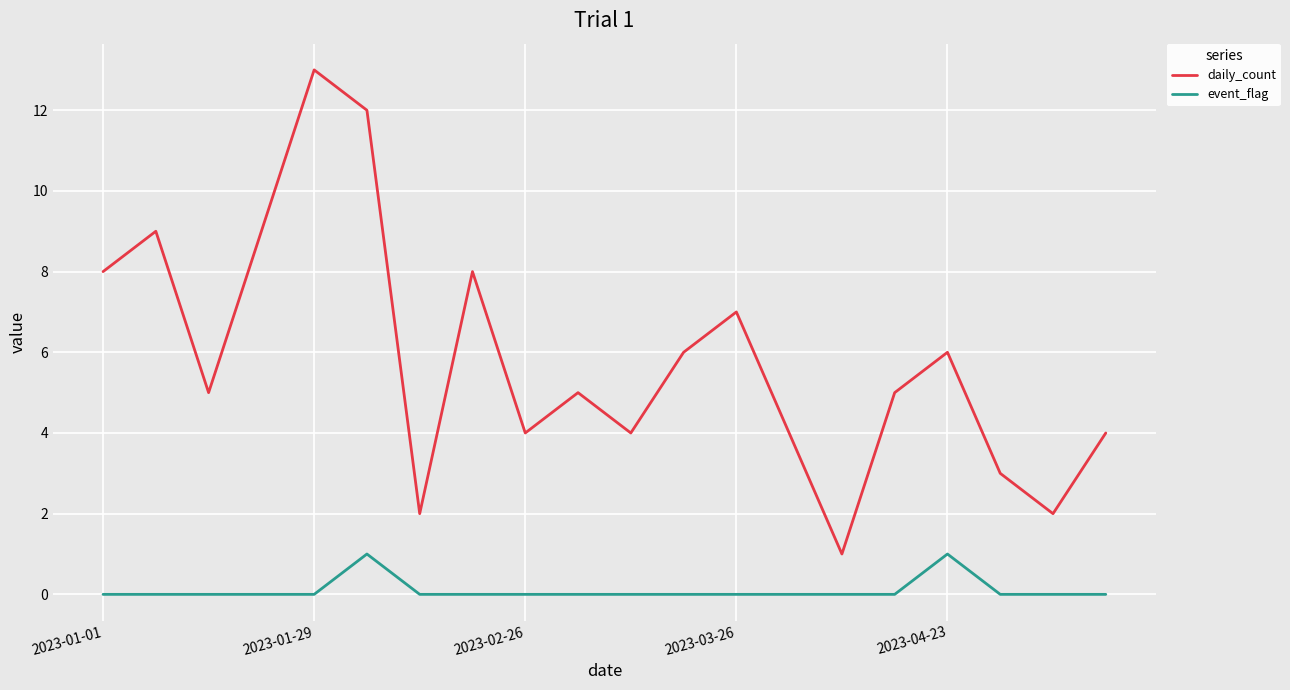

Rank the series by their average value, from lowest to highest.

event_flag, daily_count